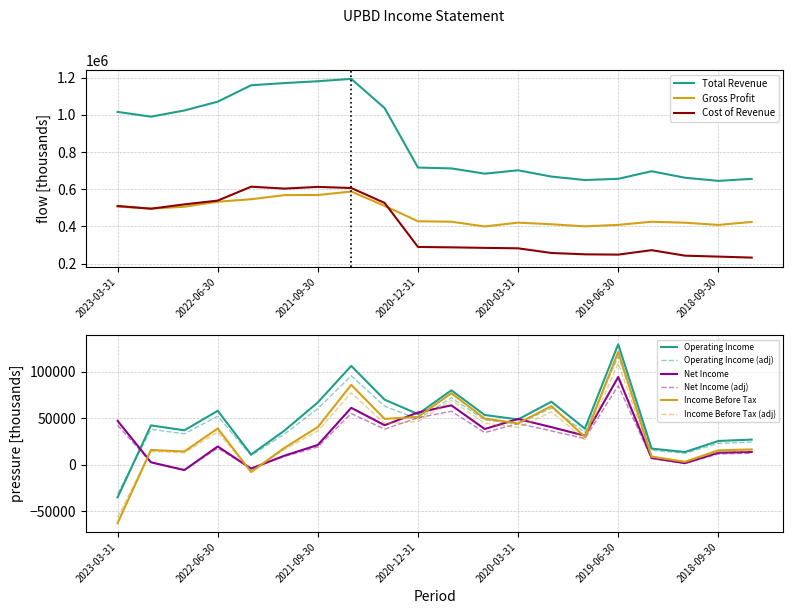

How many values in Income Before Tax are above zero?

18